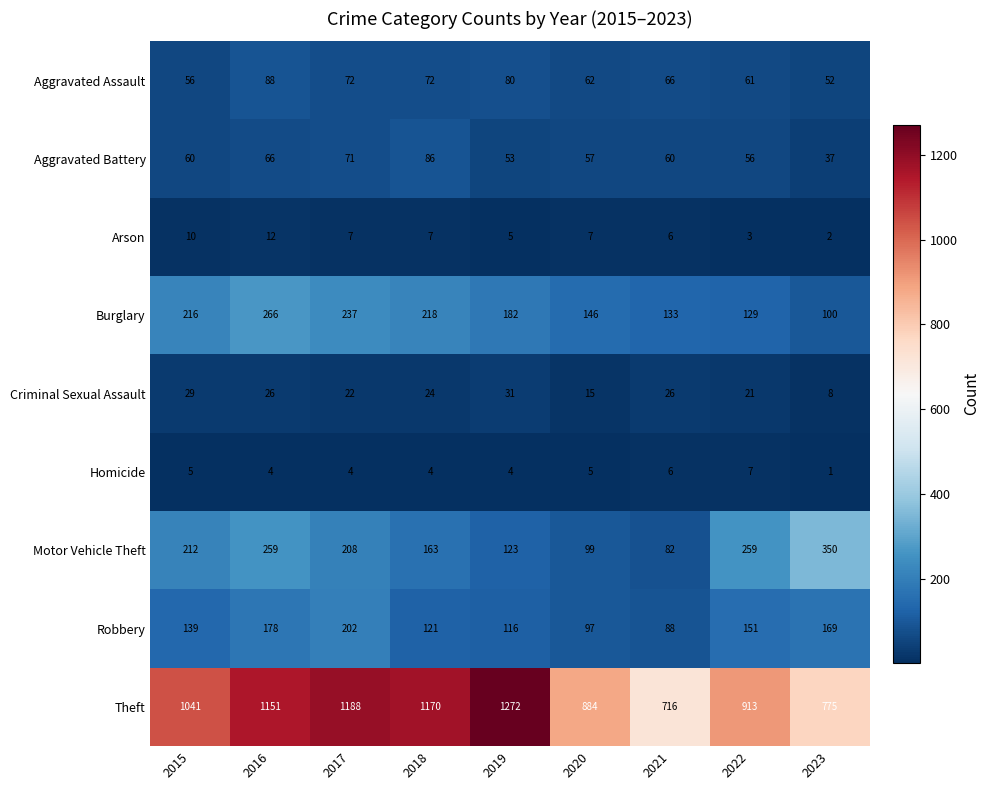

Rank the series at 2015 from highest to lowest value.

Theft, Burglary, Motor Vehicle Theft, Robbery, Aggravated Battery, Aggravated Assault, Criminal Sexual Assault, Arson, Homicide